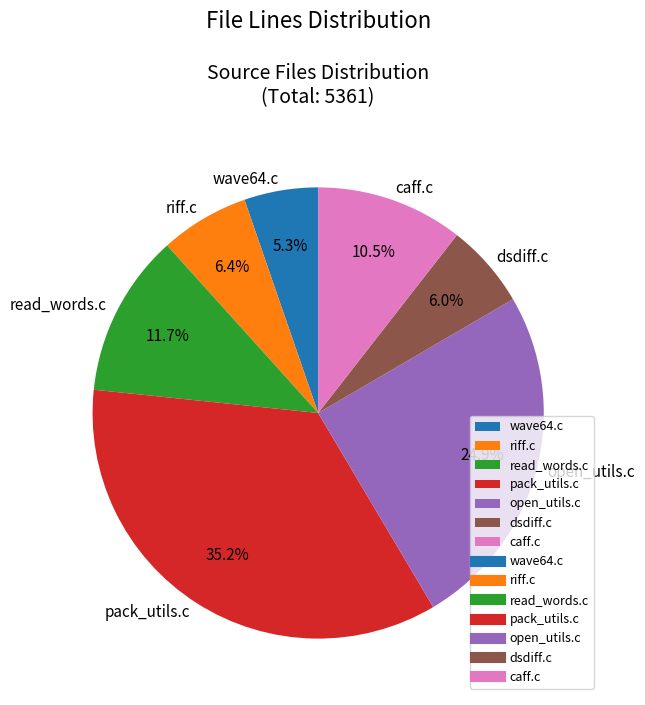

To the nearest percent, what portion does riff.c represent?

6%